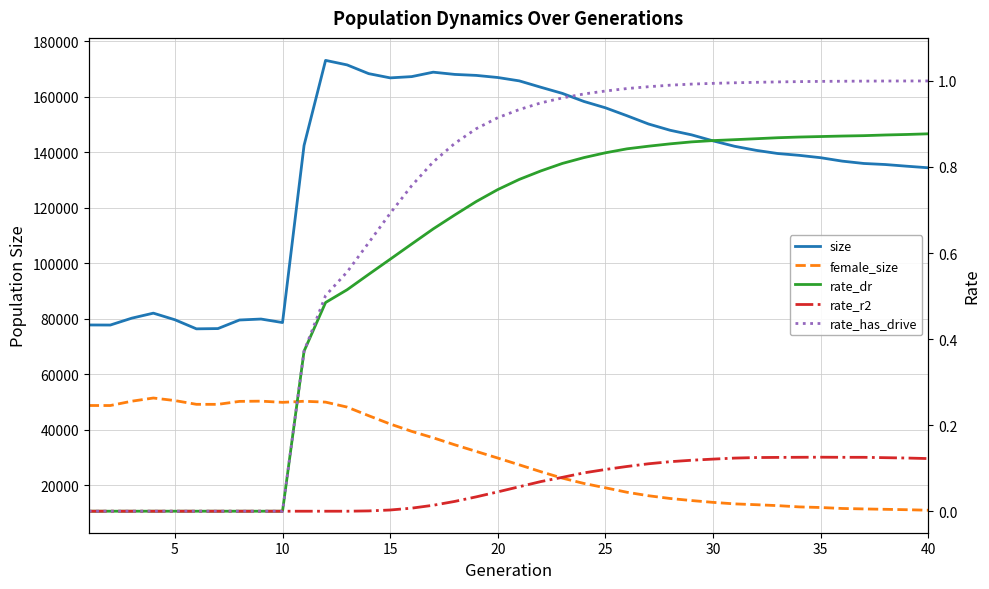

How many lines are shown in the chart?

5